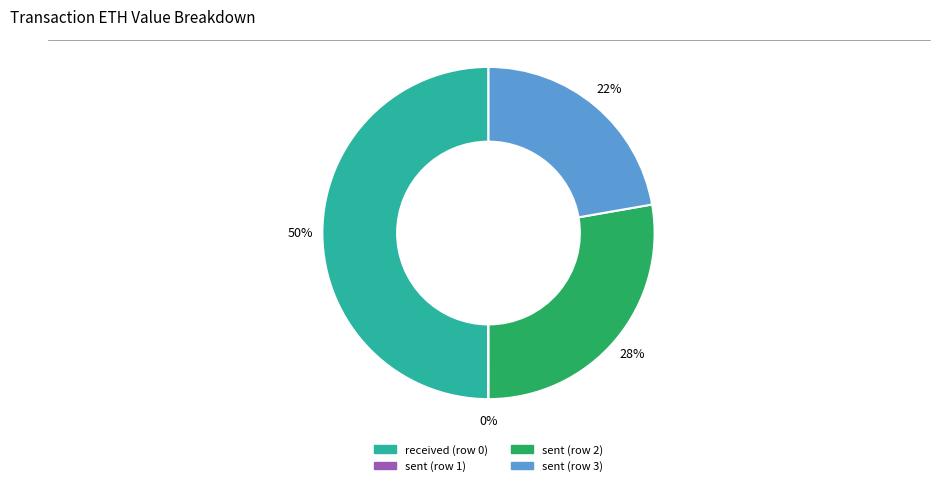

True or false: sent (row 3) accounts for 29% of the total.

False